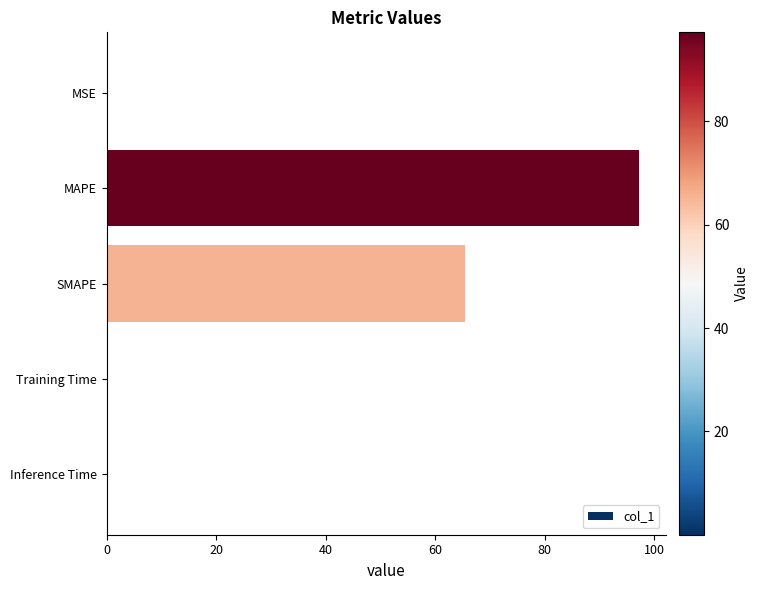

At which label is the value closest to 48?

SMAPE